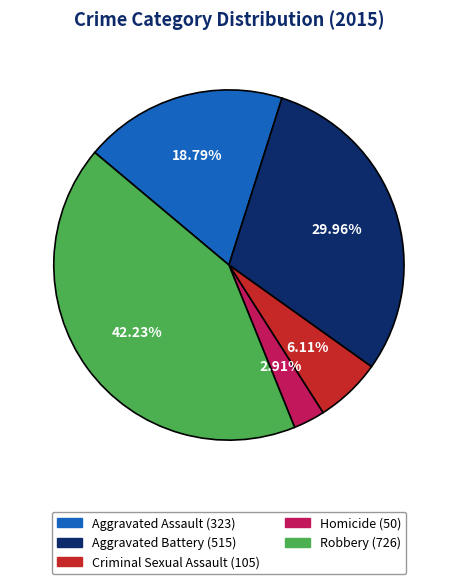

How many slices are in this pie chart?

5